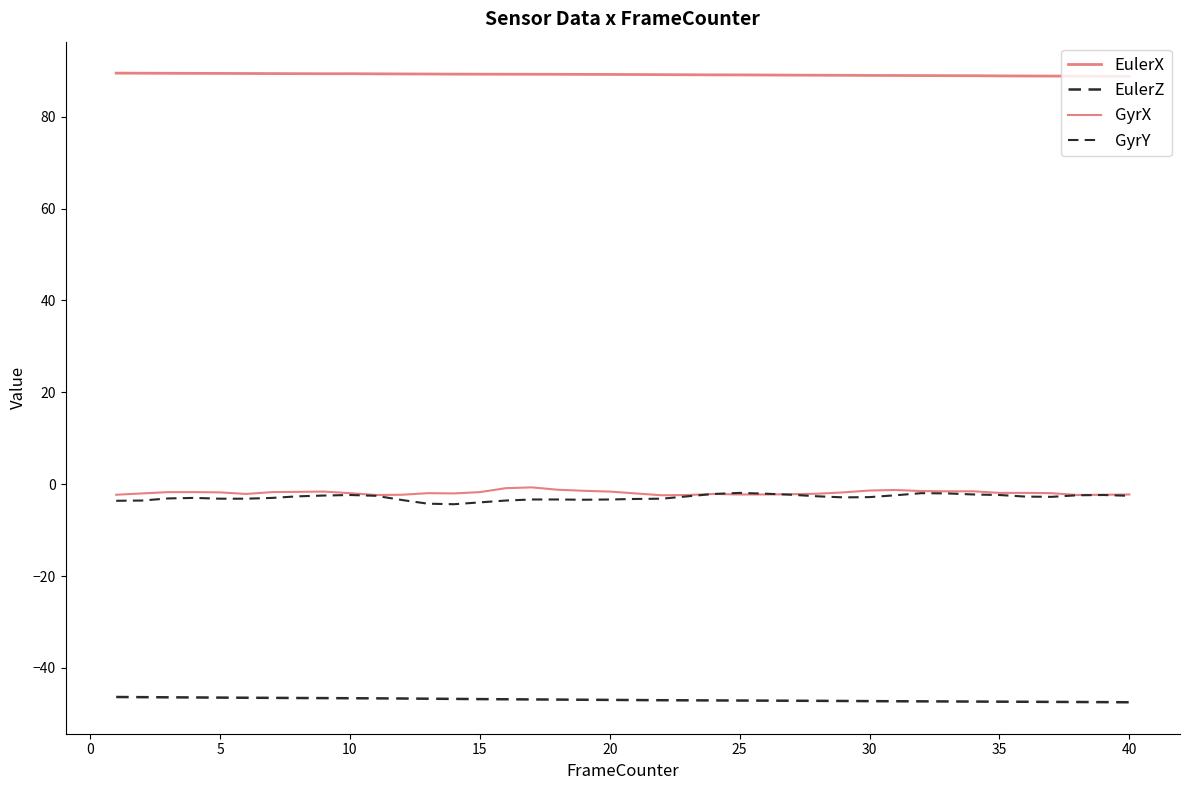

Count the number of categories in the chart.

40